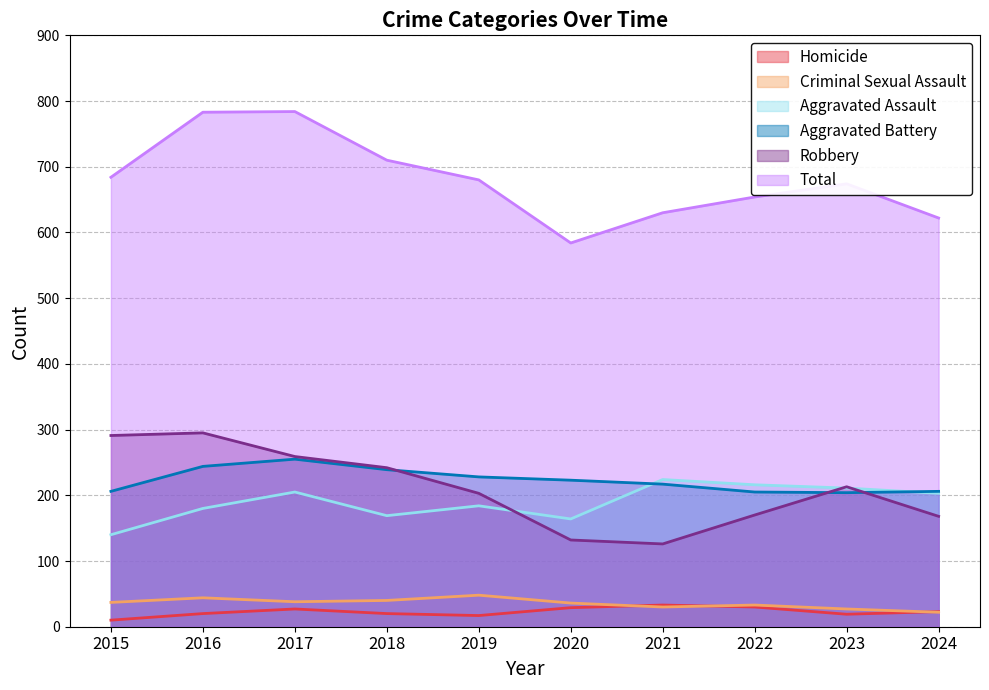

List the series in order of their peak value, highest first.

Total, Robbery, Aggravated Battery, Aggravated Assault, Criminal Sexual Assault, Homicide